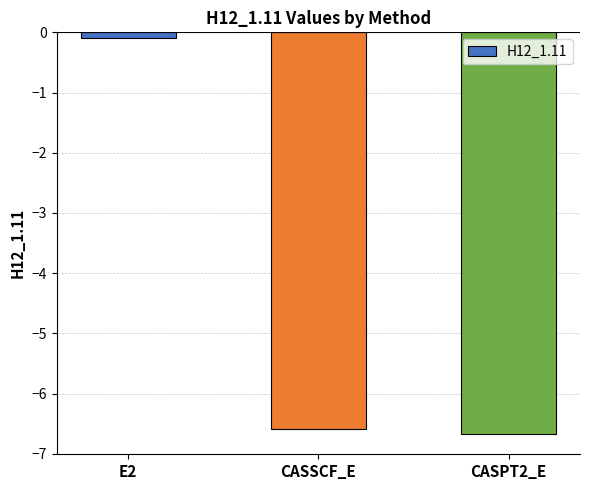

Where does the data first go above -6?

E2